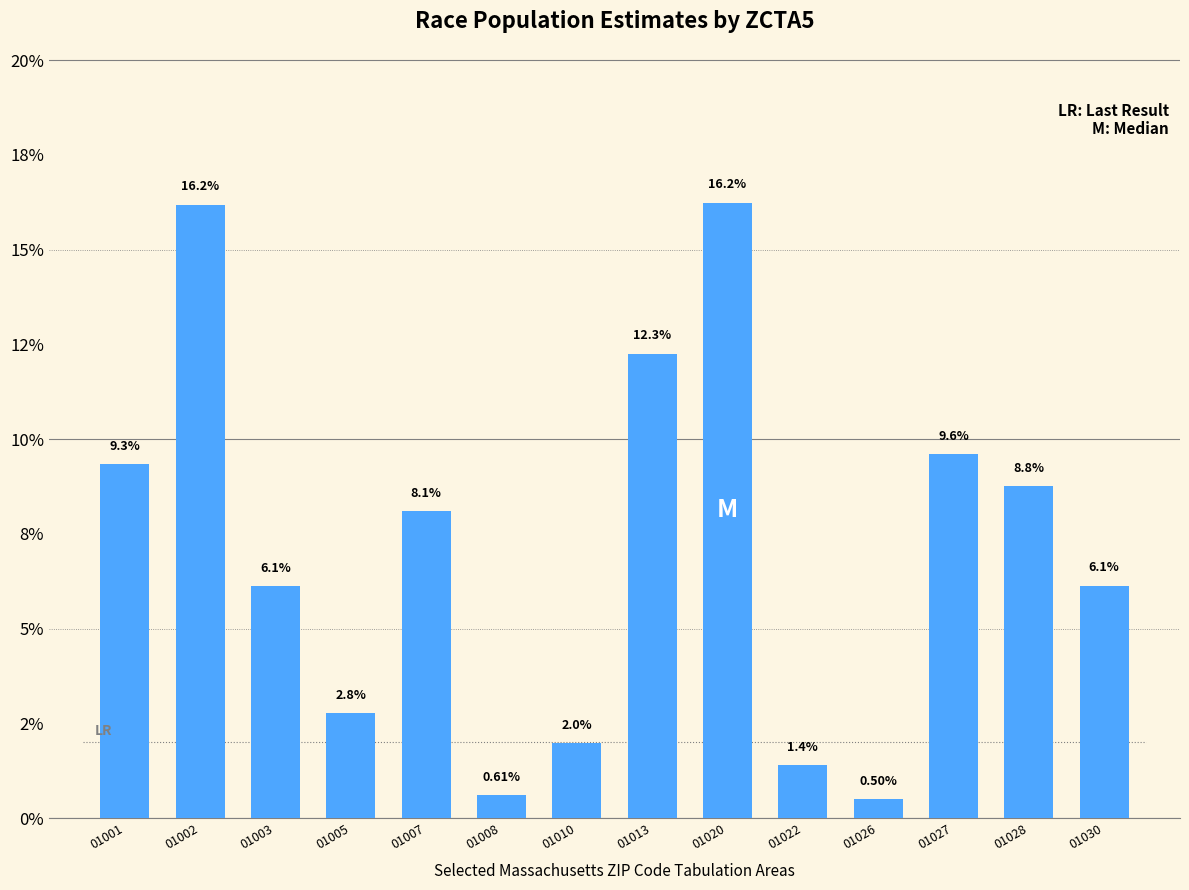

Rank the categories by value from highest to lowest.

01020, 01002, 01013, 01027, 01001, 01028, 01007, 01030, 01003, 01005, 01010, 01022, 01008, 01026